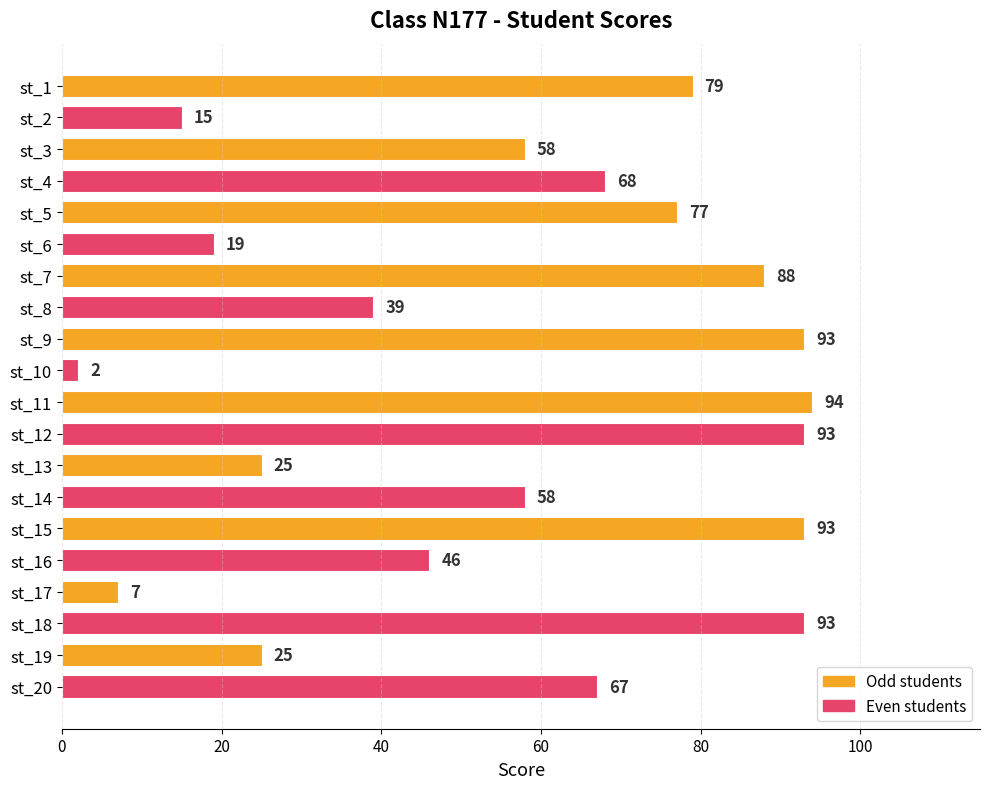

Is it true that the value at st_10 is 2?

True